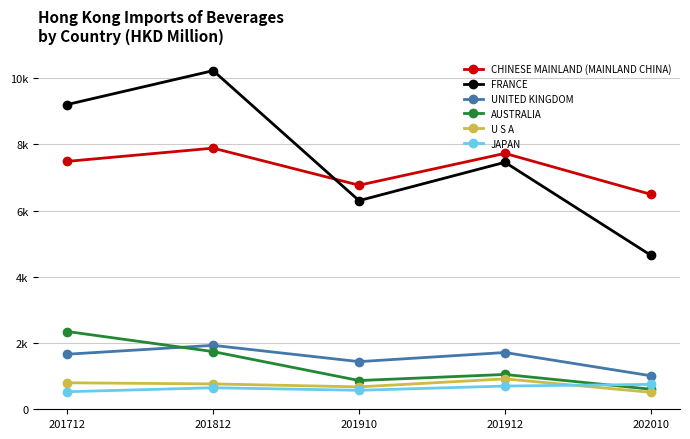

What is the maximum value shown in the chart?

10230.4